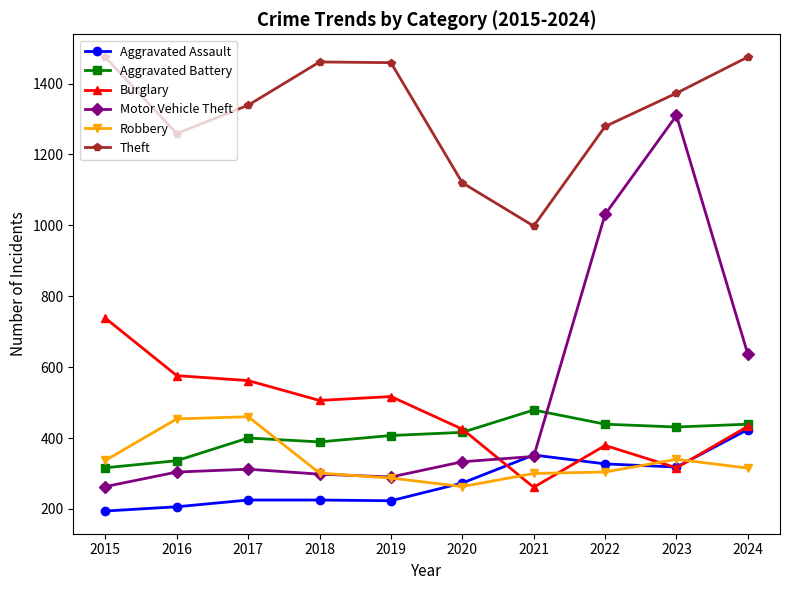

What is the difference between the Aggravated Battery values at 2016 and 2018?

53